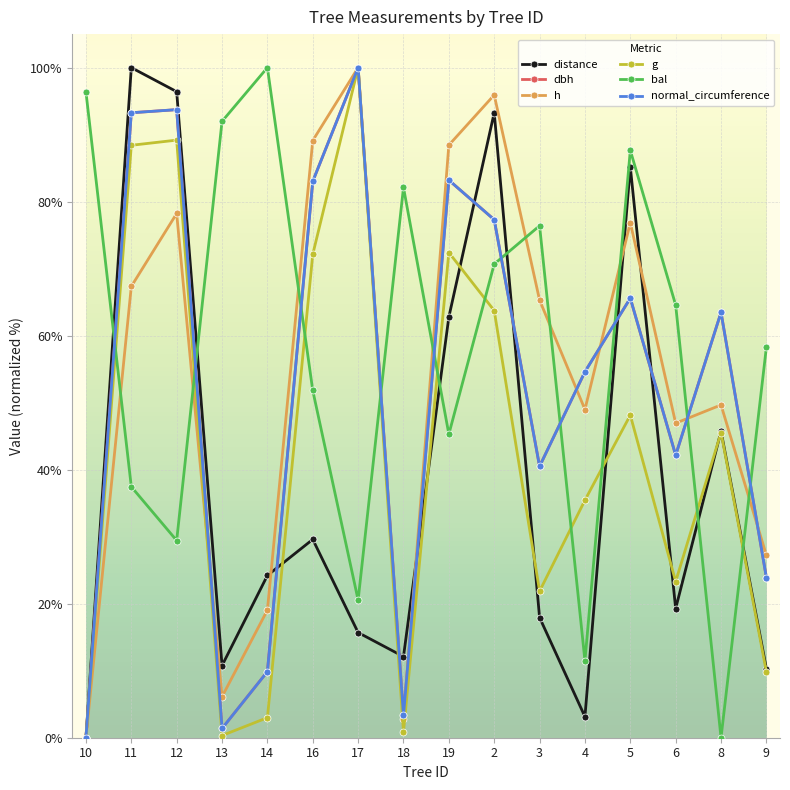

What is the label of the 12th point from the right?

14